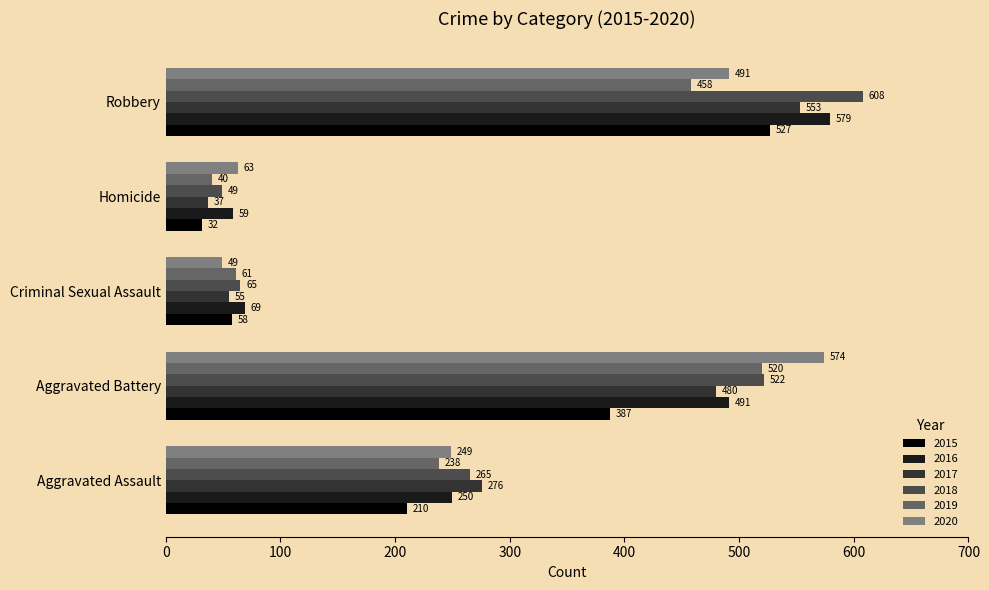

True or false: 2017 has a value of 37 at Homicide.

True